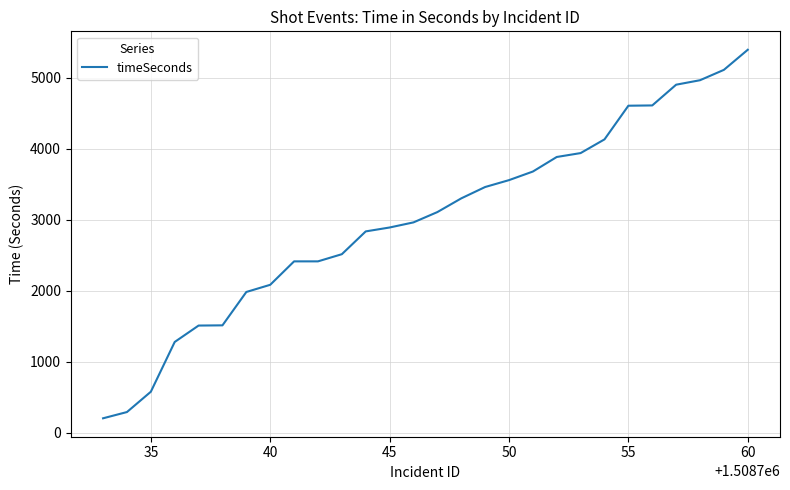

What is the maximum value shown in the chart?

5391